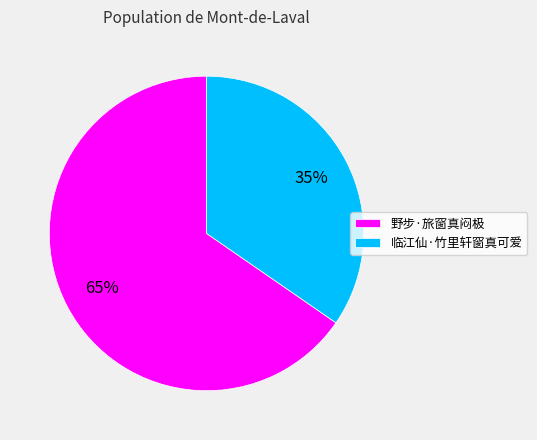

Rank the categories by value from lowest to highest.

临江仙·竹里轩窗真可爱, 野步·旅窗真闷极